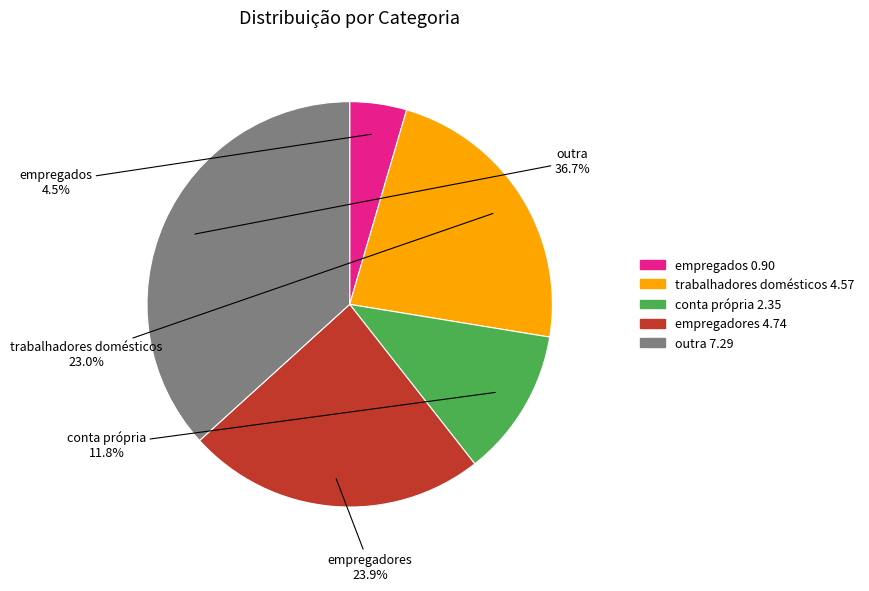

To the nearest percent, what is the difference between the empregadores and conta própria slice percentages?

12%